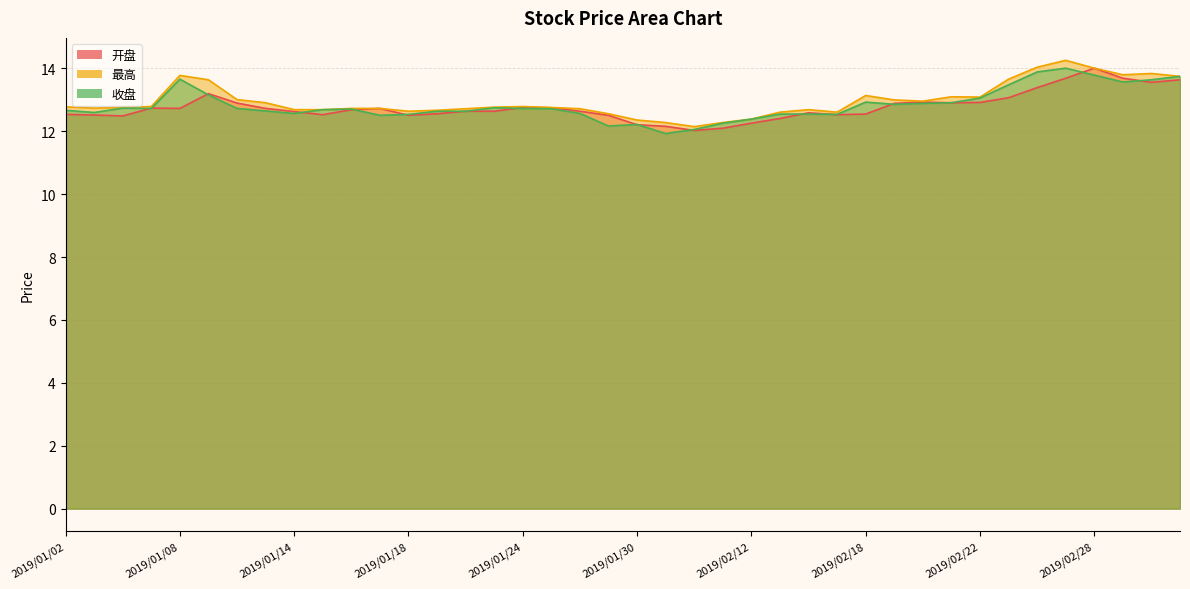

At which category is the sum across all series the highest?

2019/02/27